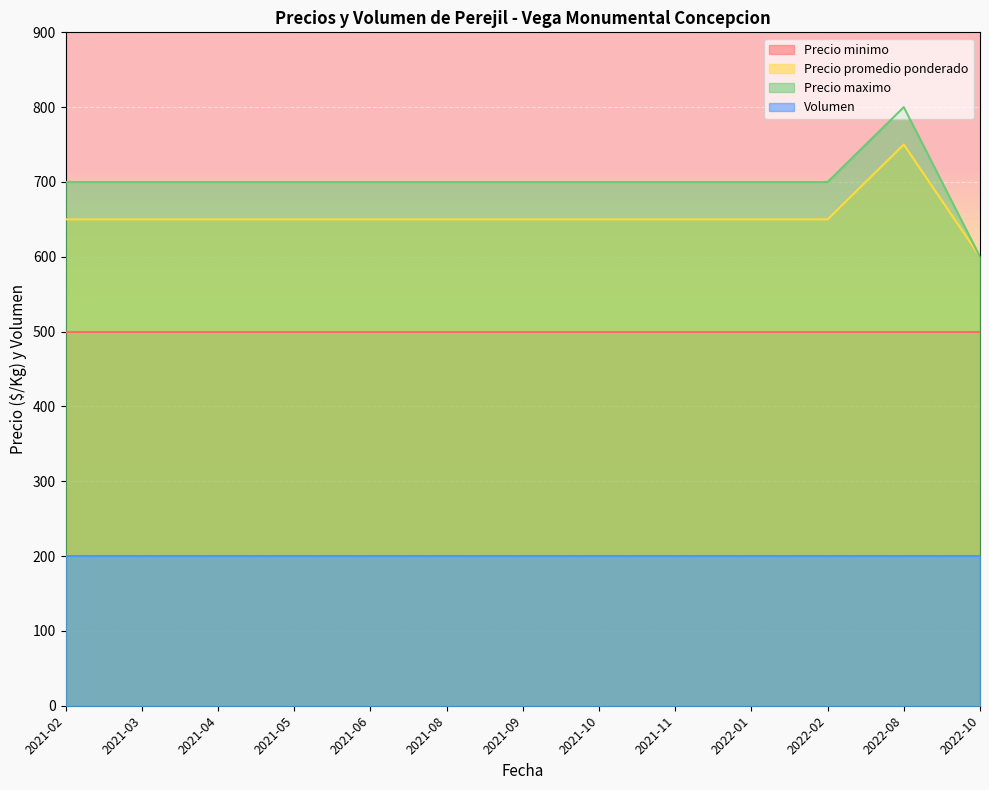

How many data points does each series have?

13